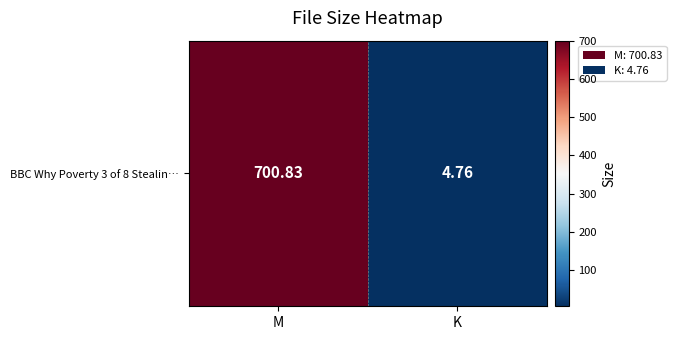

What value does the data have at M?

700.8